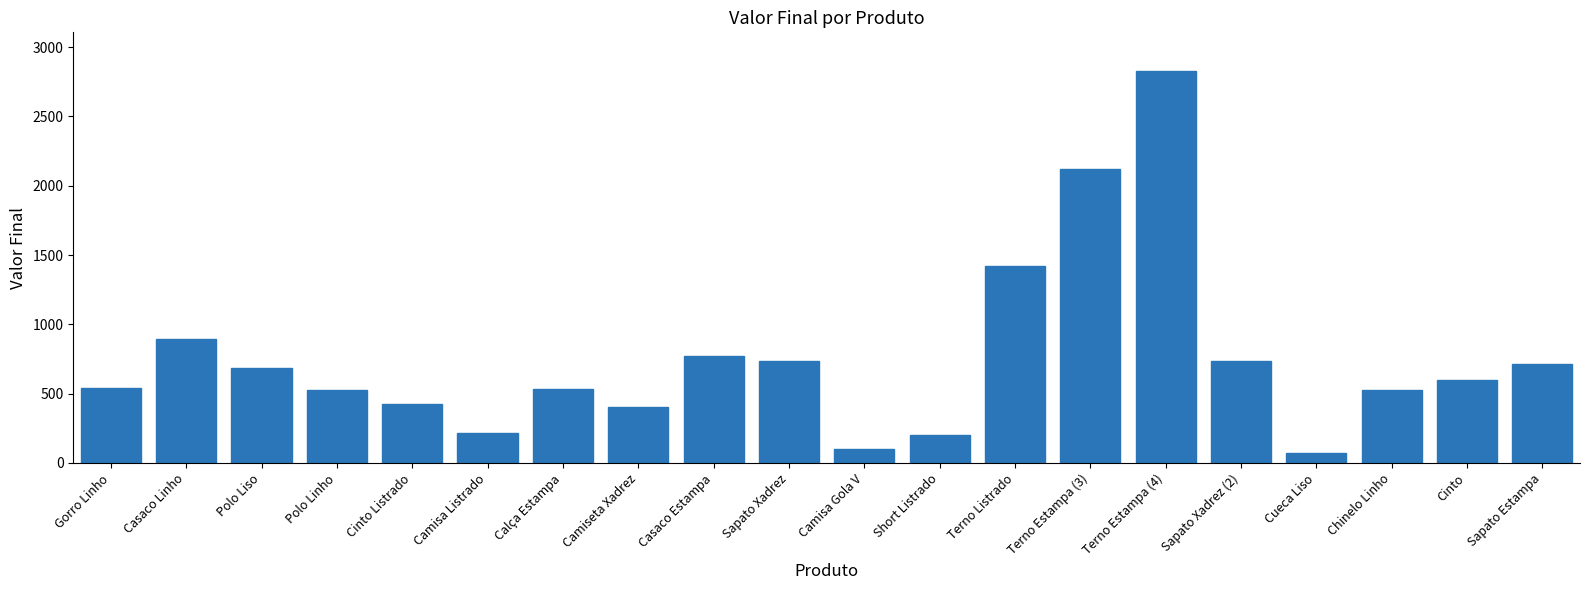

What is the label of the 18th bar from the right?

Polo Liso